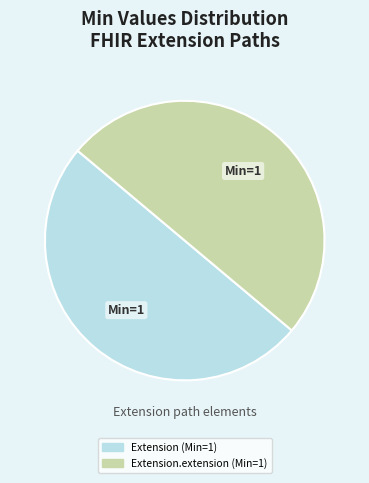

Do Extension.extension (Min=1) and Extension (Min=1) together represent more than half of the pie?

Yes